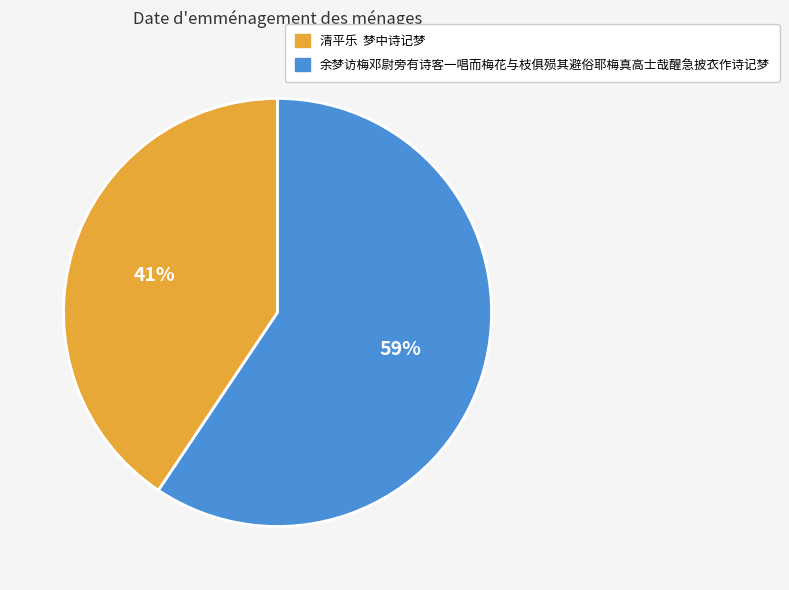

How many segments does this pie chart have?

2